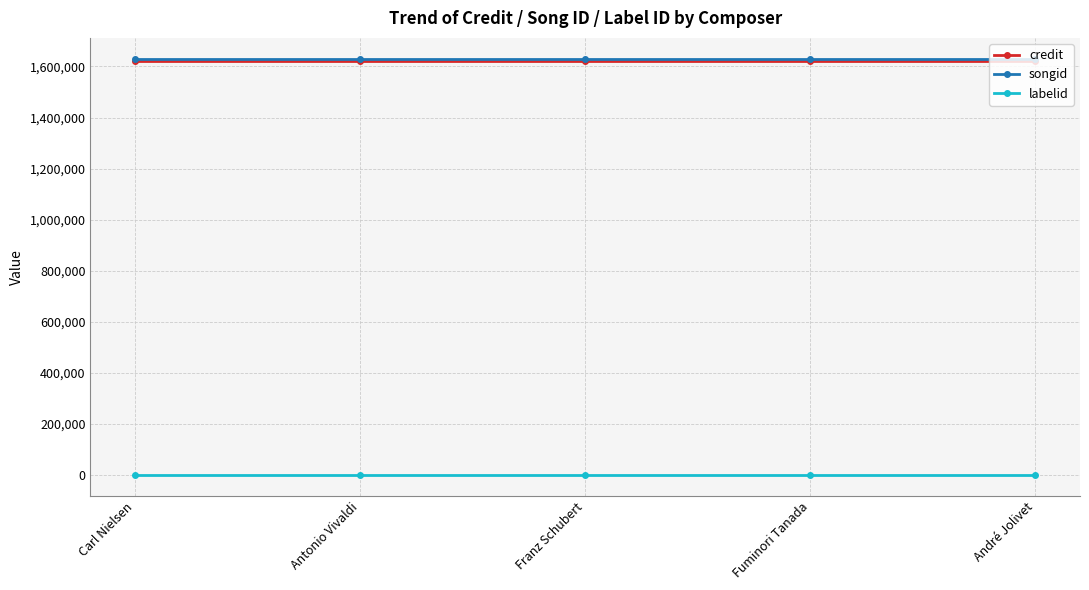

Reading left to right, what are all the values shown in this chart?

credit: Carl Nielsen=1620161	Antonio Vivaldi=1620161	Franz Schubert=1620161	Fuminori Tanada=1620161	André Jolivet=1620161
songid: Carl Nielsen=1630169	Antonio Vivaldi=1630169	Franz Schubert=1630169	Fuminori Tanada=1630169	André Jolivet=1630169
labelid: Carl Nielsen=1662	Antonio Vivaldi=1662	Franz Schubert=1662	Fuminori Tanada=1662	André Jolivet=1662